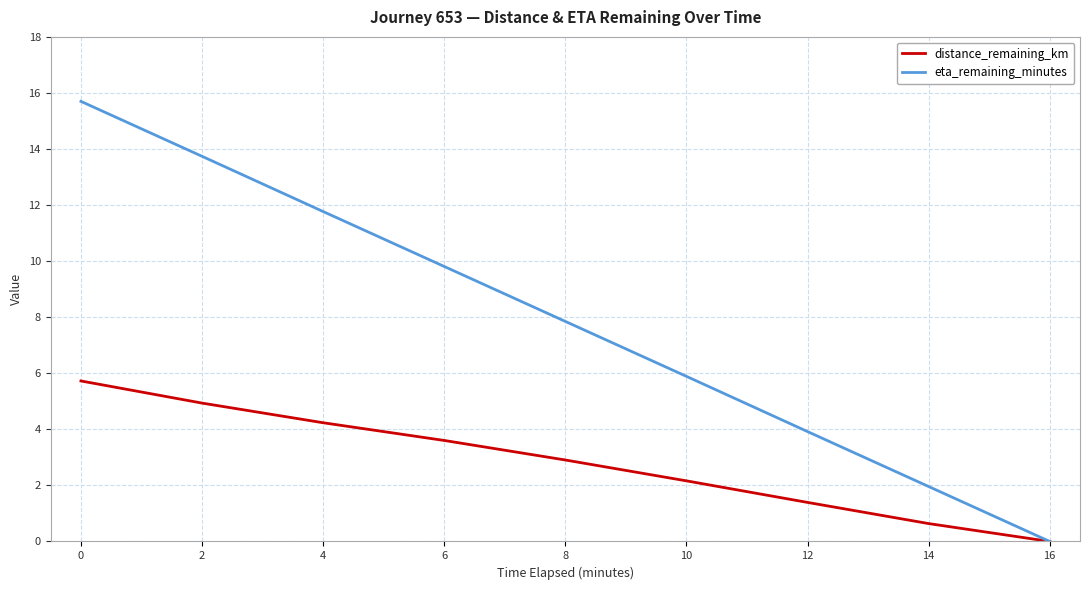

Is it true that eta_remaining_minutes equals 9.4 at 2?

False